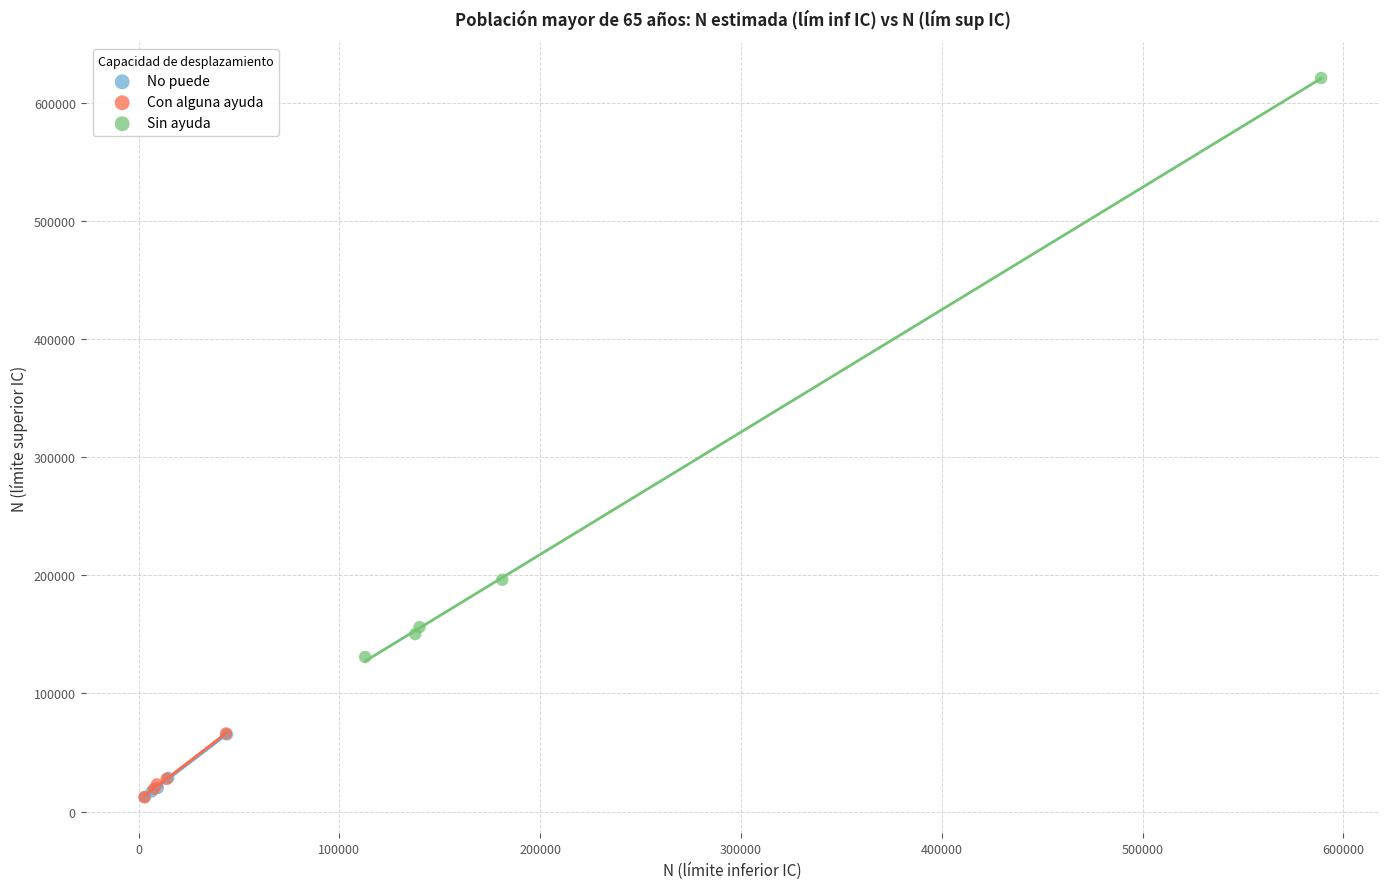

Which series contains the highest Y value?

Sin ayuda